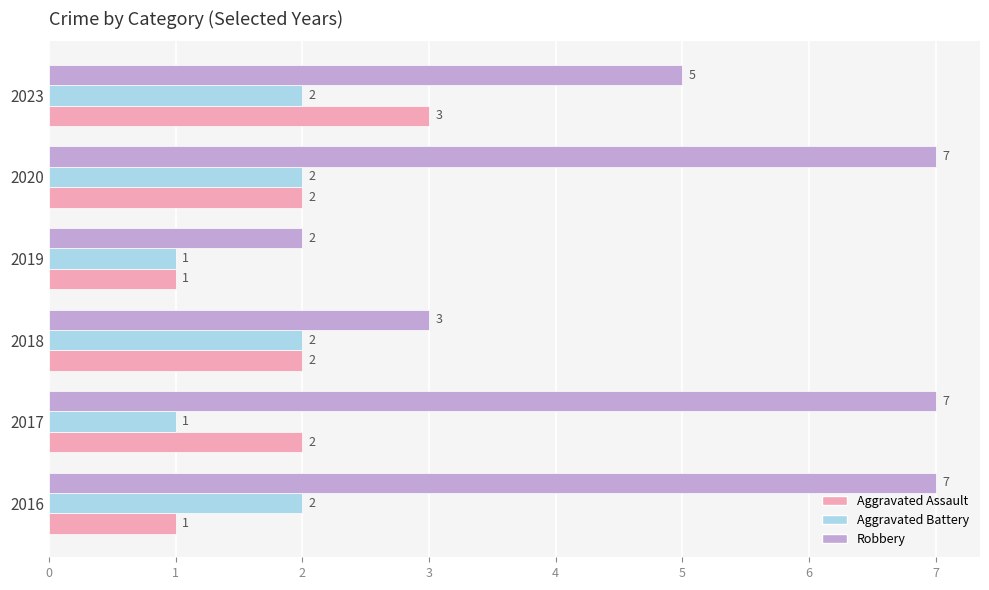

True or false: Aggravated Assault has a value of 1 at 2019.

True